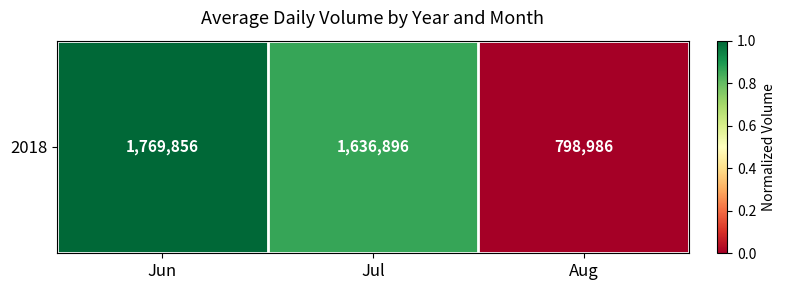

True or false: the data shows 0.0 at Aug.

True